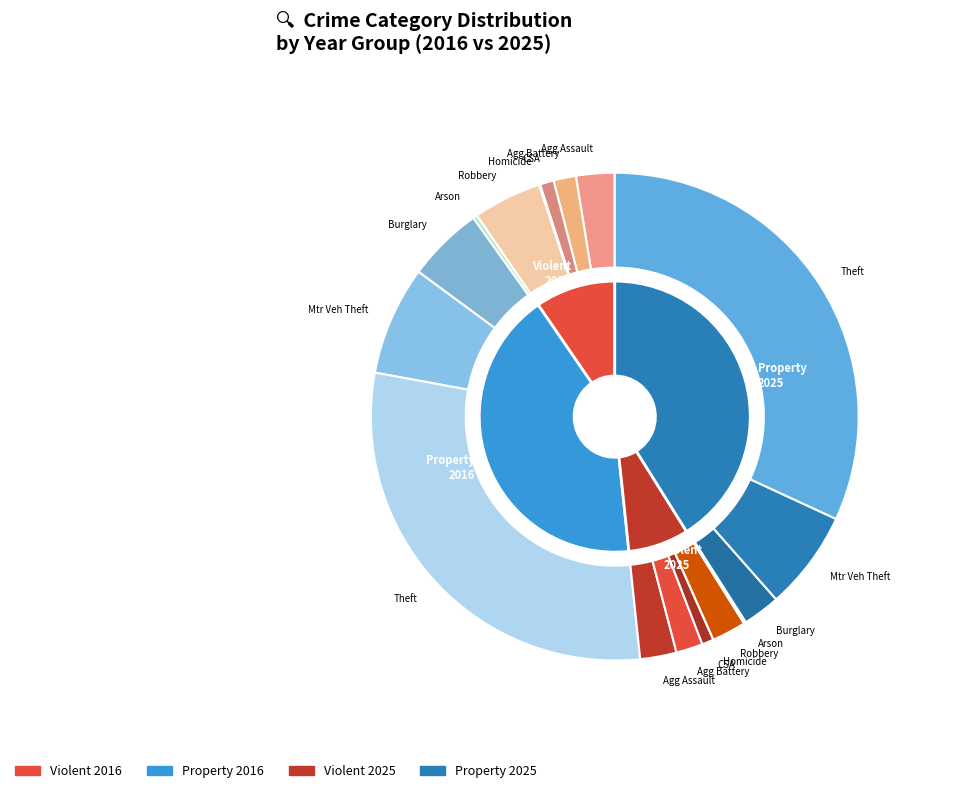

To the nearest percent, what is the combined percentage of 4 and 8?

68%